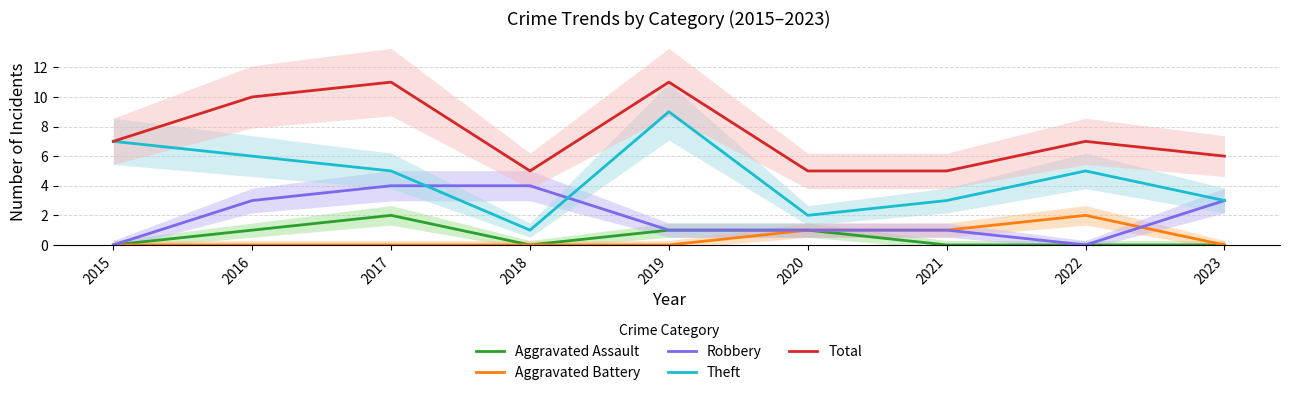

What are all the series names shown in the legend?

Aggravated Assault, Aggravated Battery, Robbery, Theft, Total